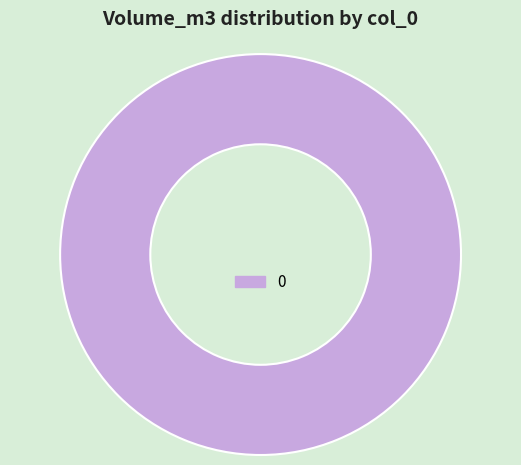

Is 0 the majority of the pie?

Yes